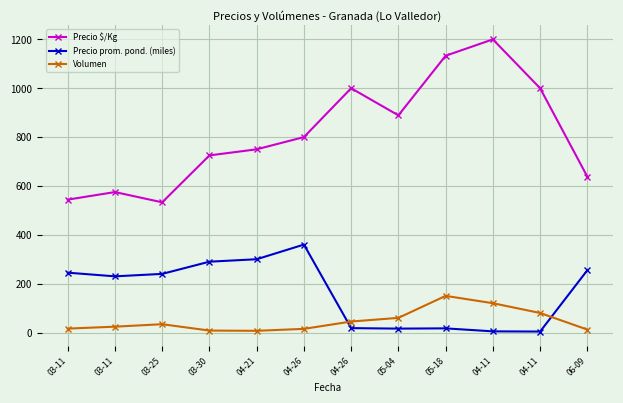

Is this an area chart (filled region under the line)?

No